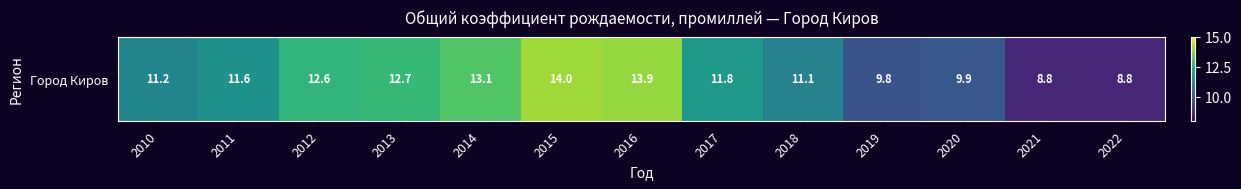

Is it true that the value at 2012 is 4.8?

False